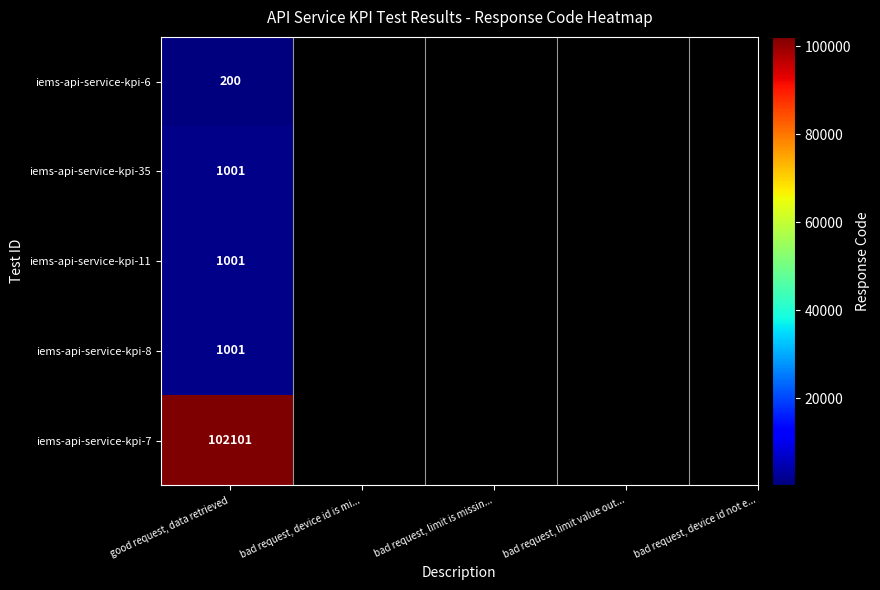

List the series in order of their peak value, lowest first.

iems-api-service-kpi-6, iems-api-service-kpi-35, iems-api-service-kpi-11, iems-api-service-kpi-8, iems-api-service-kpi-7